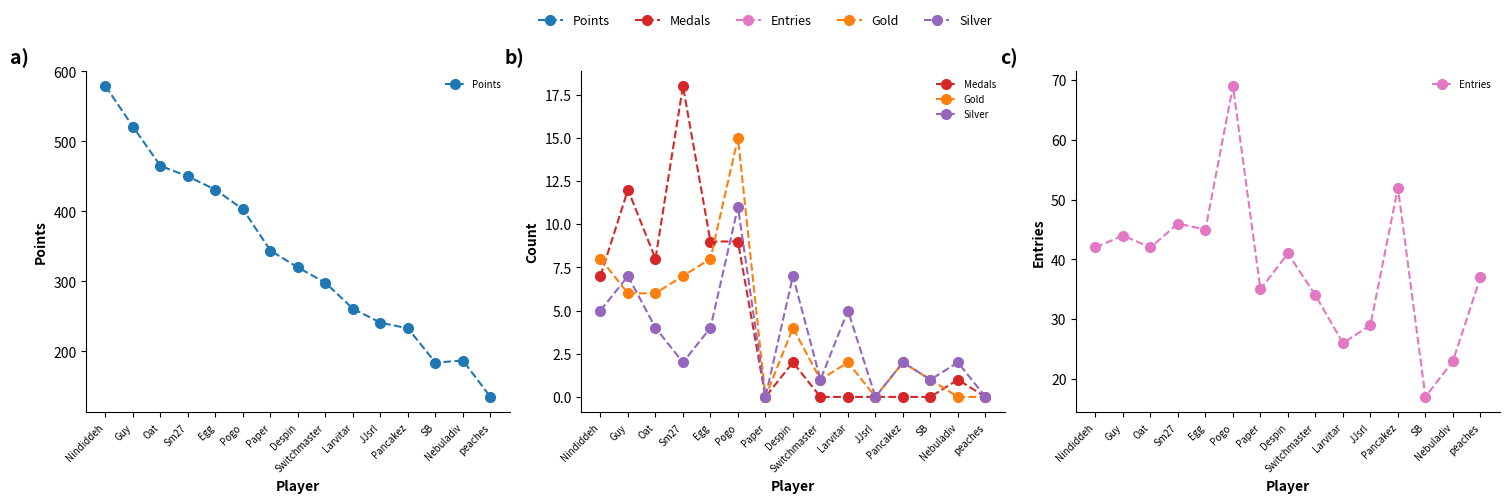

Reading right to left, list all the values displayed in this chart.

Points: peaches=135	Nebuladiv=187	SB=184	Pancakez=233	JJsrl=241	Larvitar=261	Switchmaster=298	Despin=320	Paper=344	Pogo=403	Egg=431	Sm27=450	Oat=465	Guy=521	Nindiddeh=579
Medals: peaches=0	Nebuladiv=1	SB=0	Pancakez=0	JJsrl=0	Larvitar=0	Switchmaster=0	Despin=2	Paper=0	Pogo=9	Egg=9	Sm27=18	Oat=8	Guy=12	Nindiddeh=7
Gold: peaches=0	Nebuladiv=0	SB=1	Pancakez=2	JJsrl=0	Larvitar=2	Switchmaster=1	Despin=4	Paper=0	Pogo=15	Egg=8	Sm27=7	Oat=6	Guy=6	Nindiddeh=8
Silver: peaches=0	Nebuladiv=2	SB=1	Pancakez=2	JJsrl=0	Larvitar=5	Switchmaster=1	Despin=7	Paper=0	Pogo=11	Egg=4	Sm27=2	Oat=4	Guy=7	Nindiddeh=5
Entries: peaches=37	Nebuladiv=23	SB=17	Pancakez=52	JJsrl=29	Larvitar=26	Switchmaster=34	Despin=41	Paper=35	Pogo=69	Egg=45	Sm27=46	Oat=42	Guy=44	Nindiddeh=42